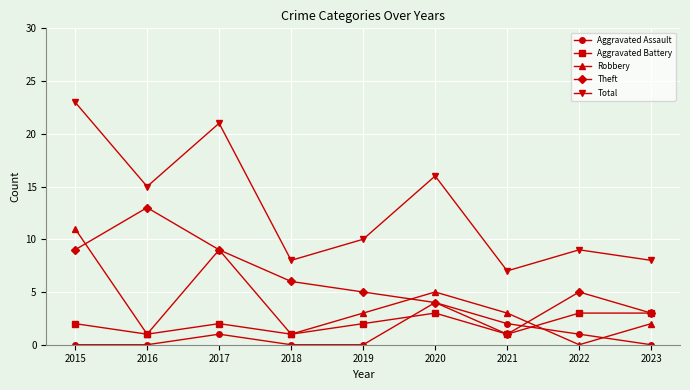

True or false: Theft has more than 0 points higher than both neighbors.

True